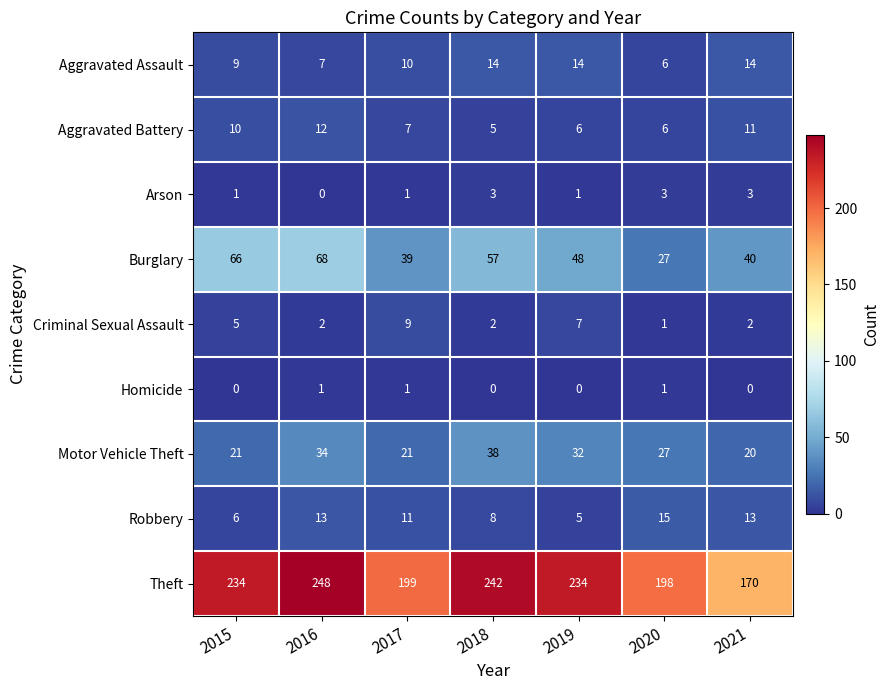

True or false: Aggravated Battery has a value of 7 at 2017.

True